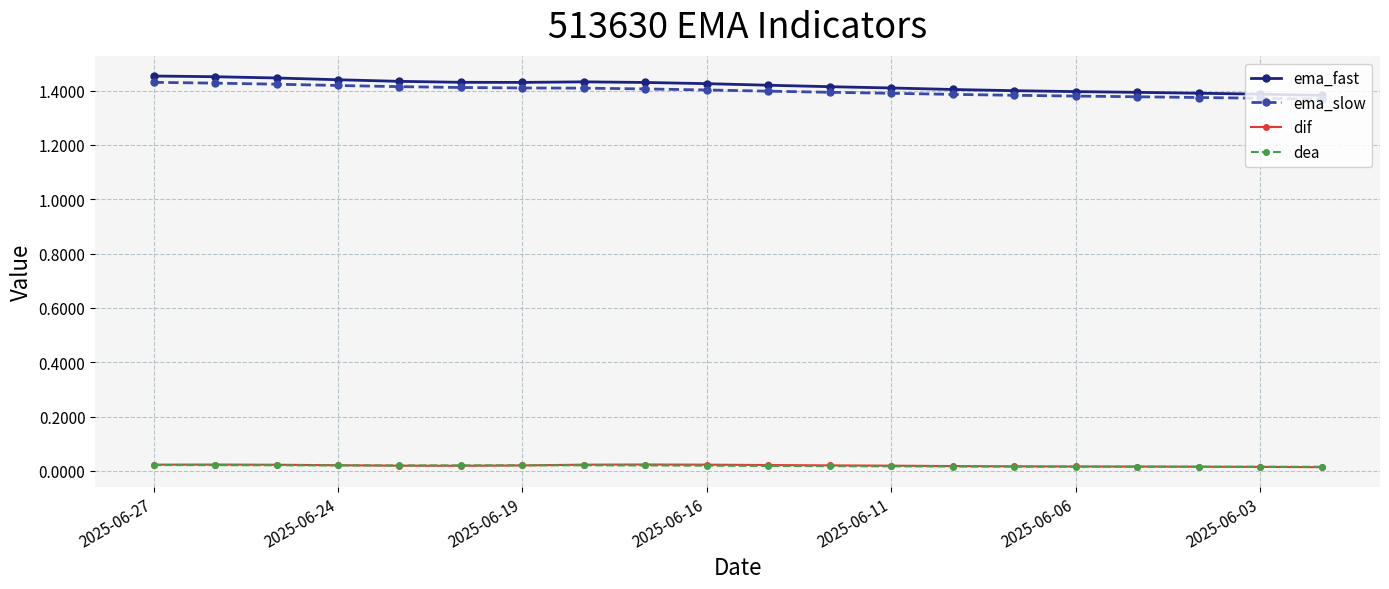

Which series has the largest total across all categories?

ema_fast